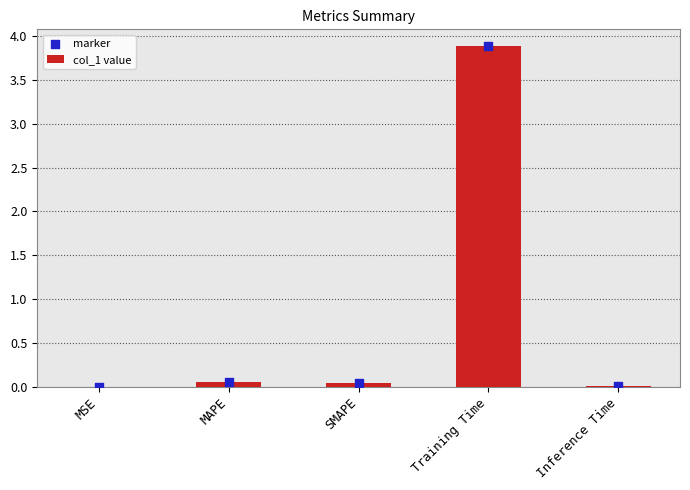

At which category is the sum across all series the highest?

Training Time